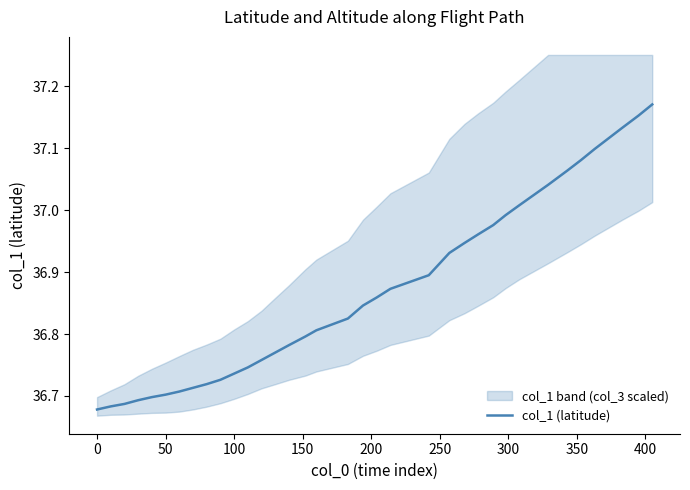

Reading right to left, transcribe all the data shown in this chart.

37.2	37.2	37.1	37.1	37.1	37.1	37.1	37.0	37.0	37.0	37.0	37.0	36.9	36.9	36.9	36.9	36.9	36.8	36.8	36.8	36.8	36.8	36.8	36.8	36.7	36.7	36.7	36.7	36.7	36.7	36.7	36.7	36.7	36.7	36.7	36.7